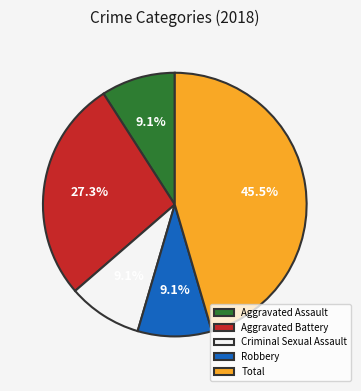

Approximately how many times larger is the value at Aggravated Assault compared to Robbery?

1.0